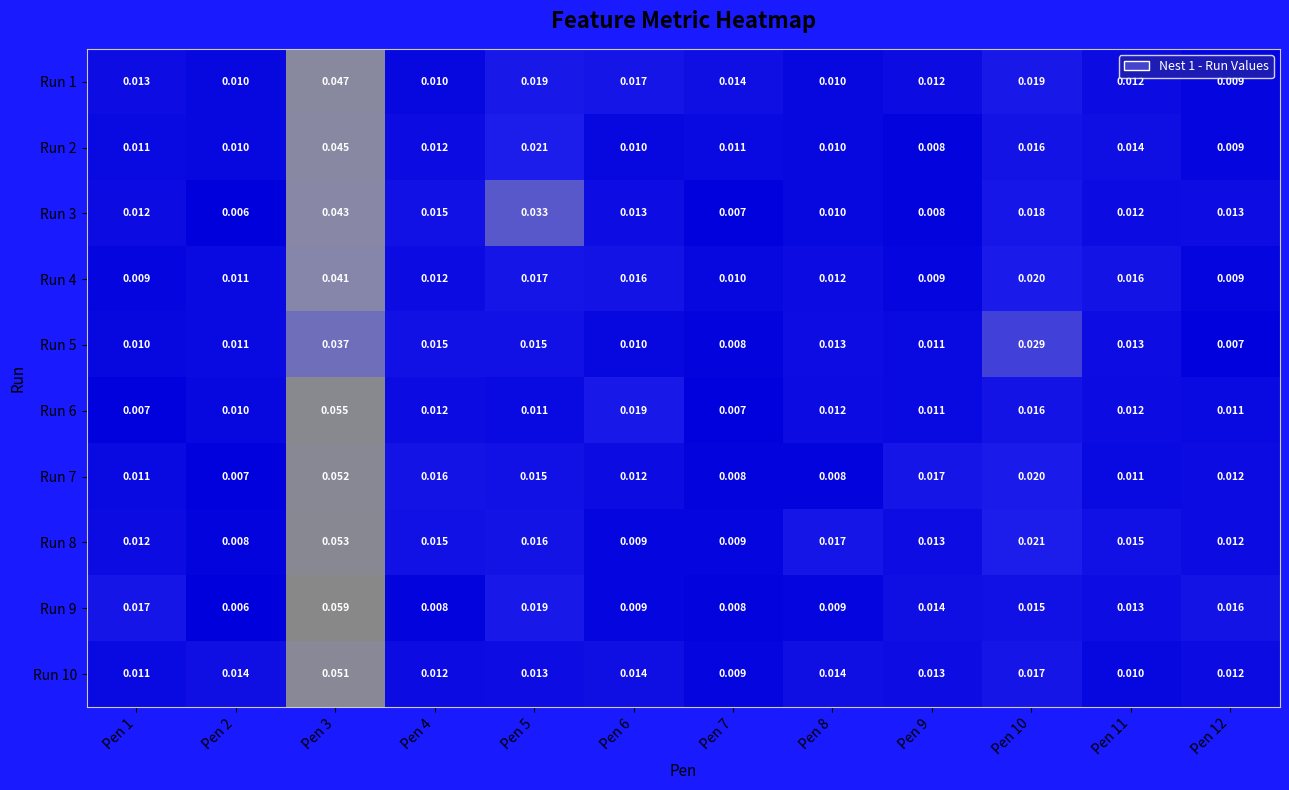

Between Pen 1 and Pen 12, which series saw the biggest shift?

Run 1